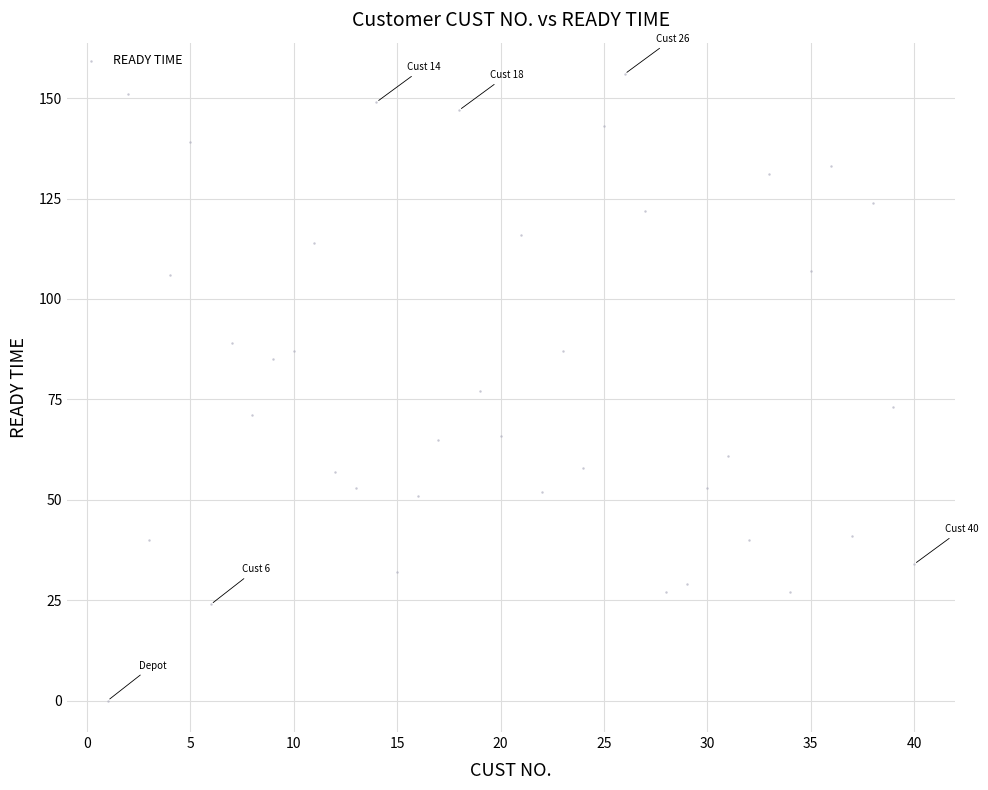

What is the range of X values (max minus min)?

39